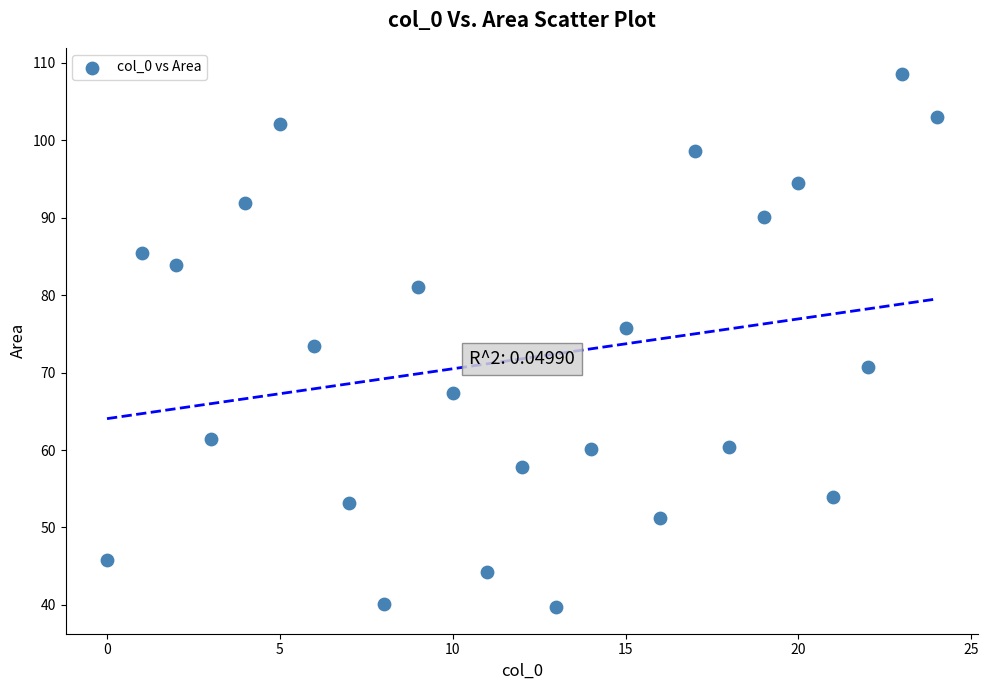

What is the range of Y values (max minus min)?

68.8